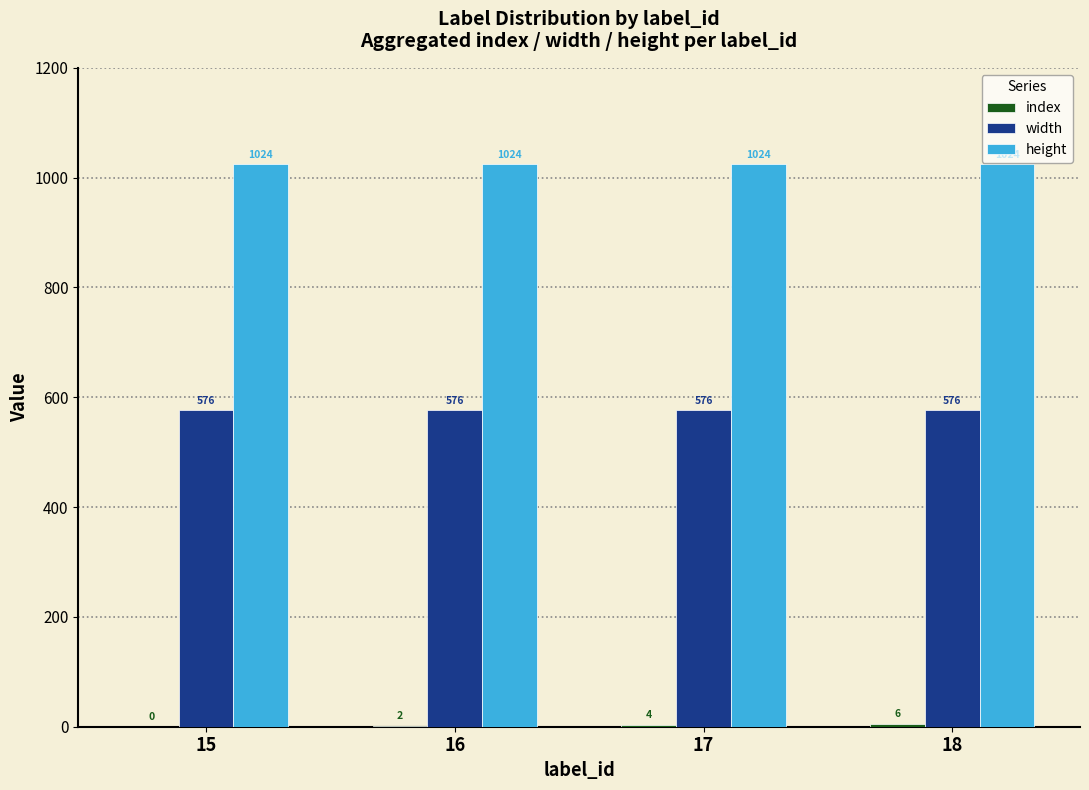

What is the sum of all height values?

4096.0